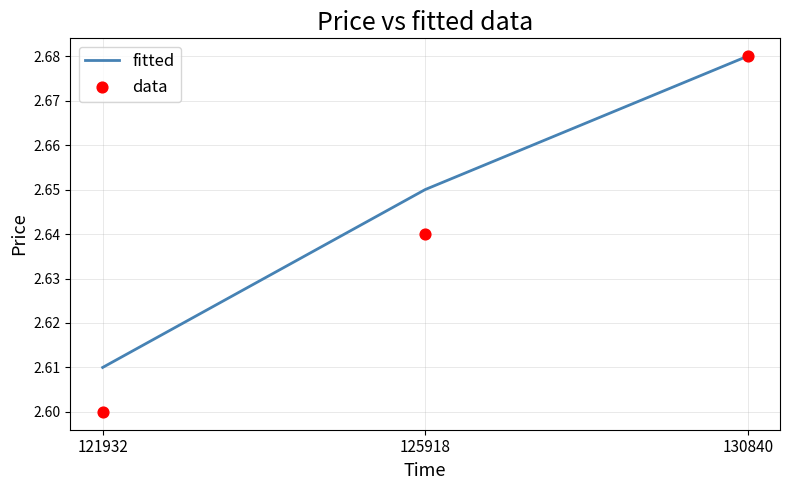

Which series has the widest spread of Y values?

data